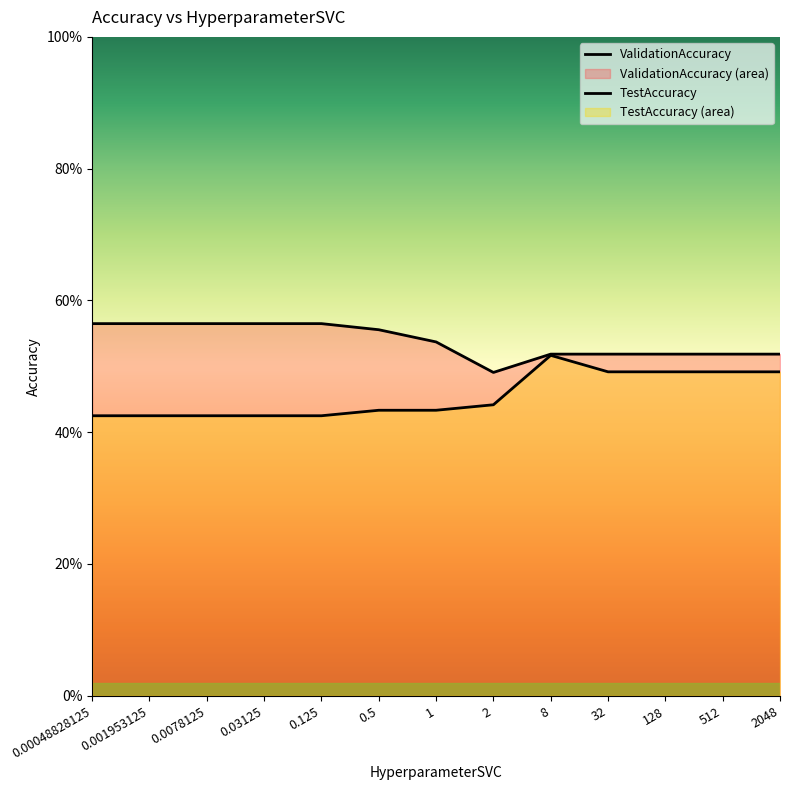

How many distinct data groups are displayed?

2